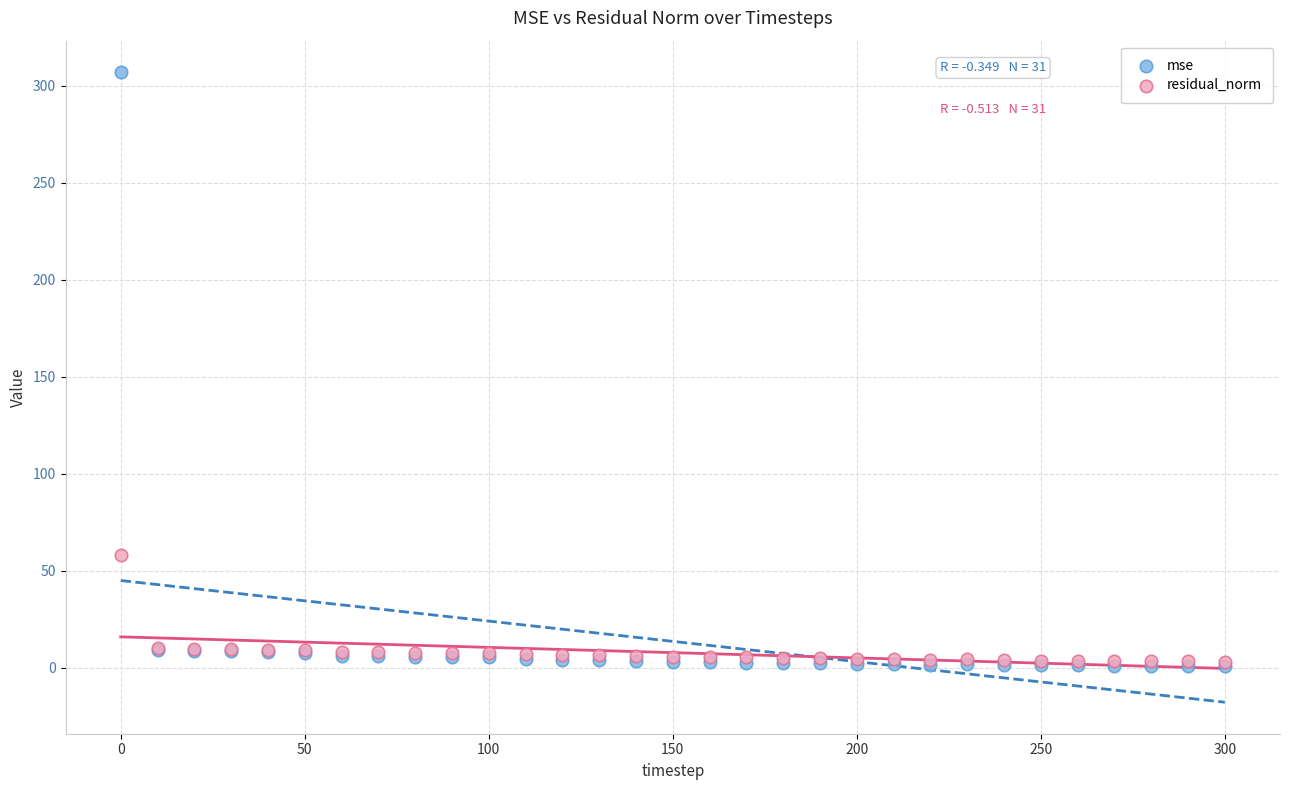

Which series reaches the maximum Y coordinate?

mse